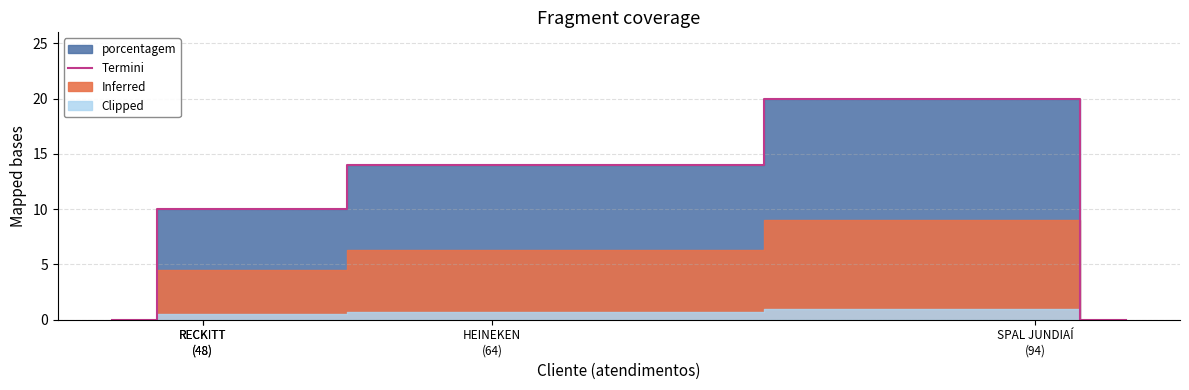

Reading left to right, extract all data points from this chart.

0	10	10	14	20	0